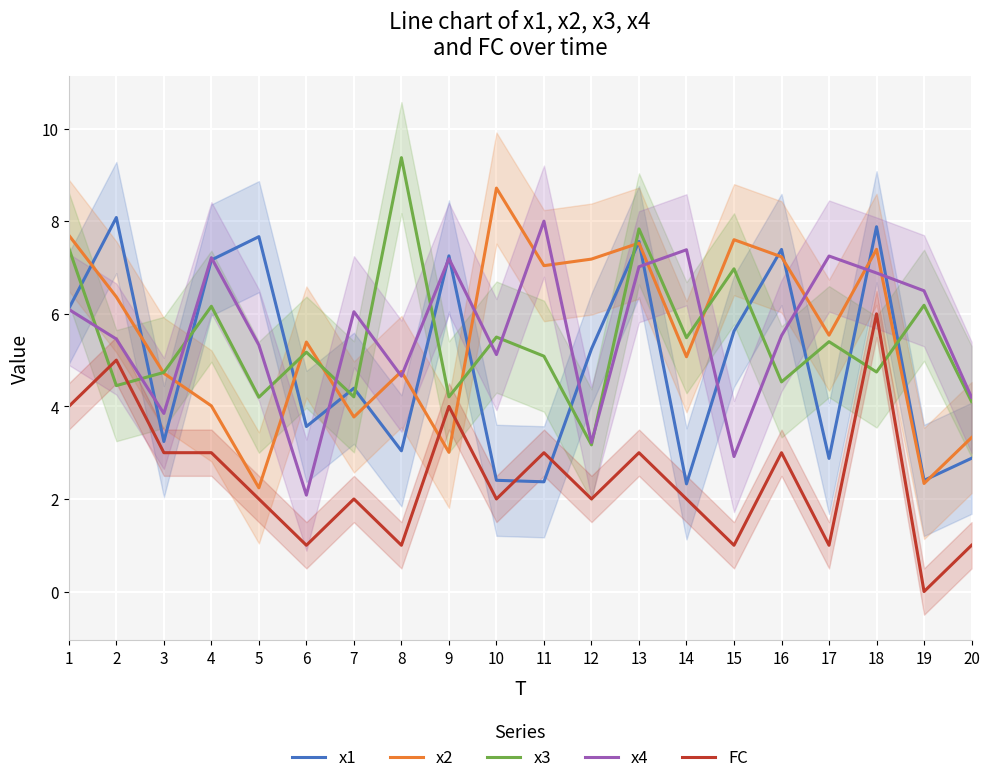

At which label does FC first exceed 2?

1